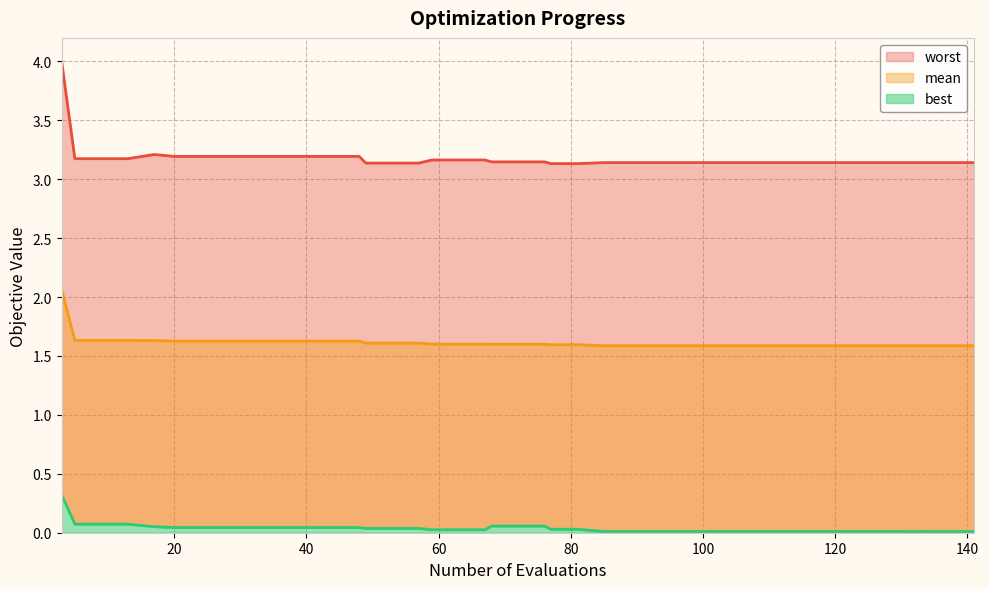

How many series are shown in this chart?

3